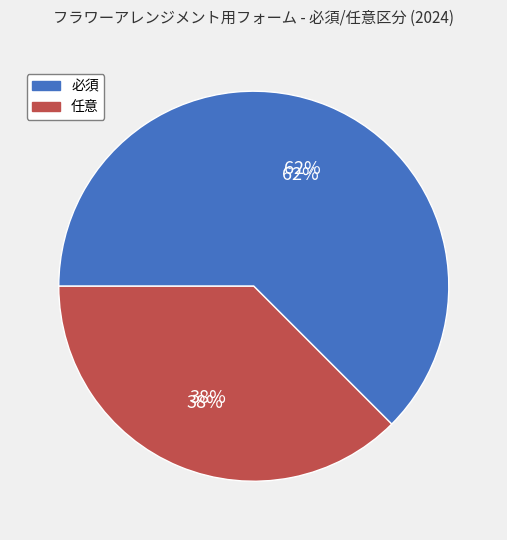

What percentage is the 任意 slice, to the nearest percent?

38%